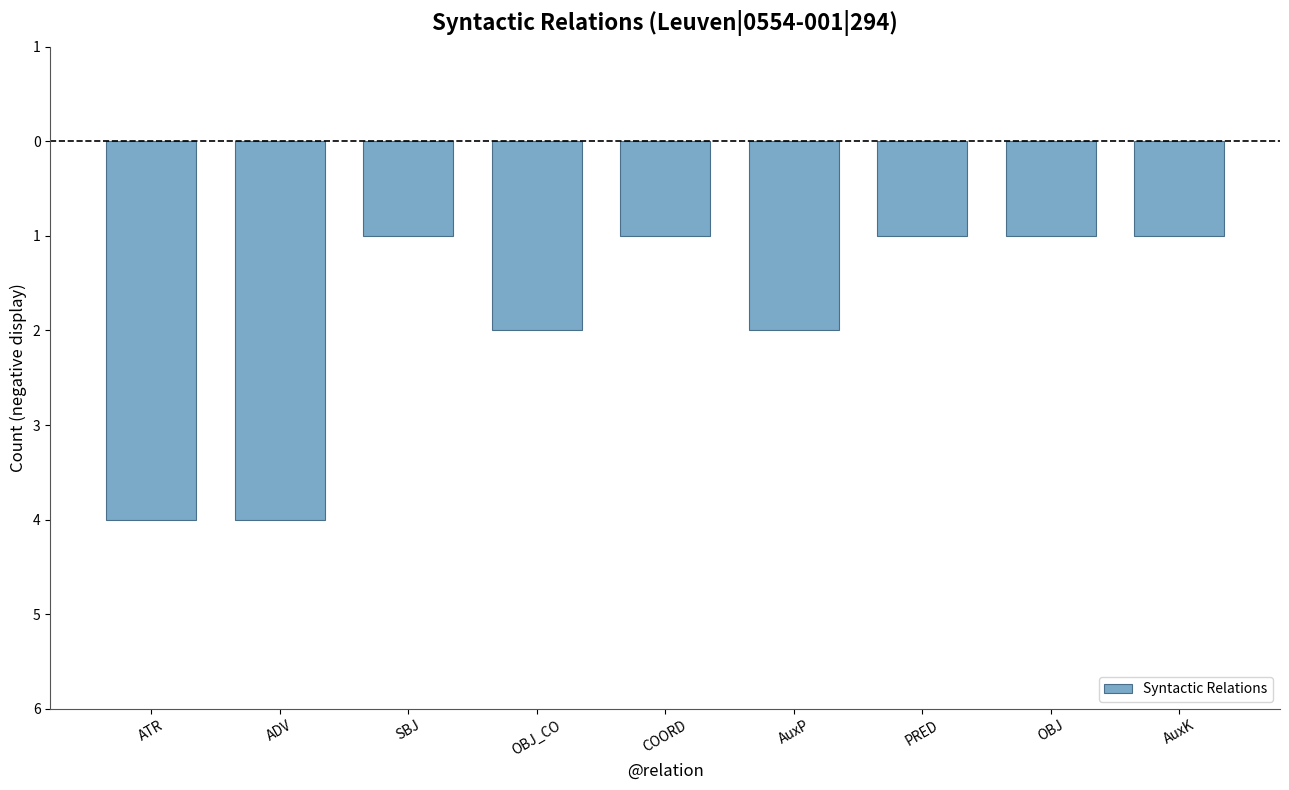

Are the bars horizontal?

No